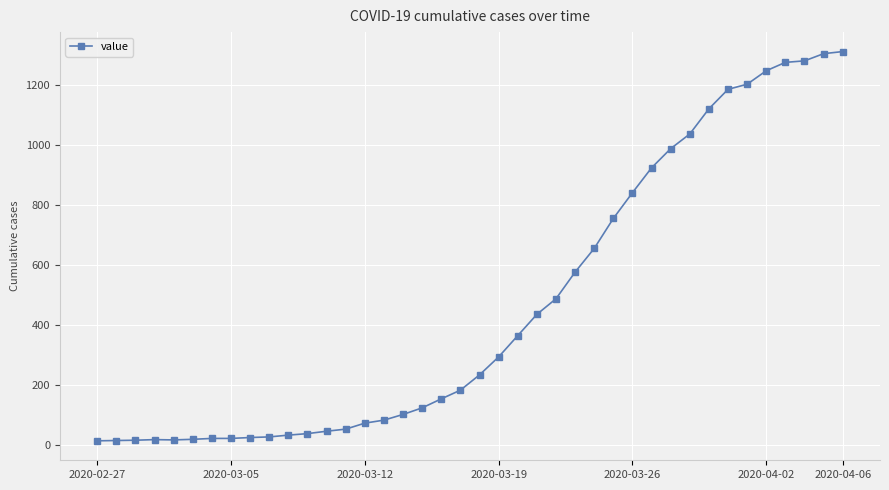

What is the greatest value displayed?

1312